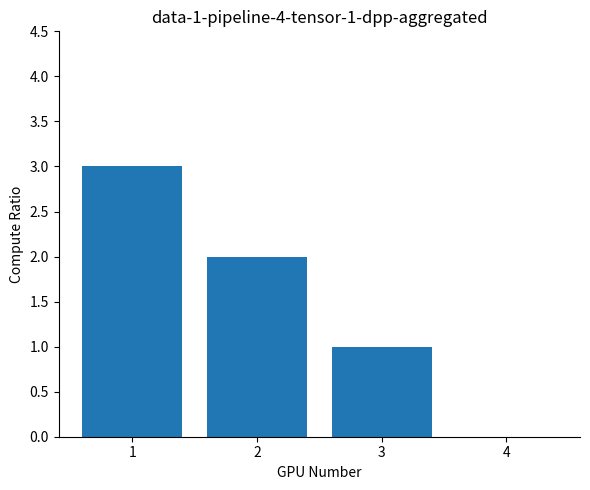

At which category does the chart reach its peak across all series?

1